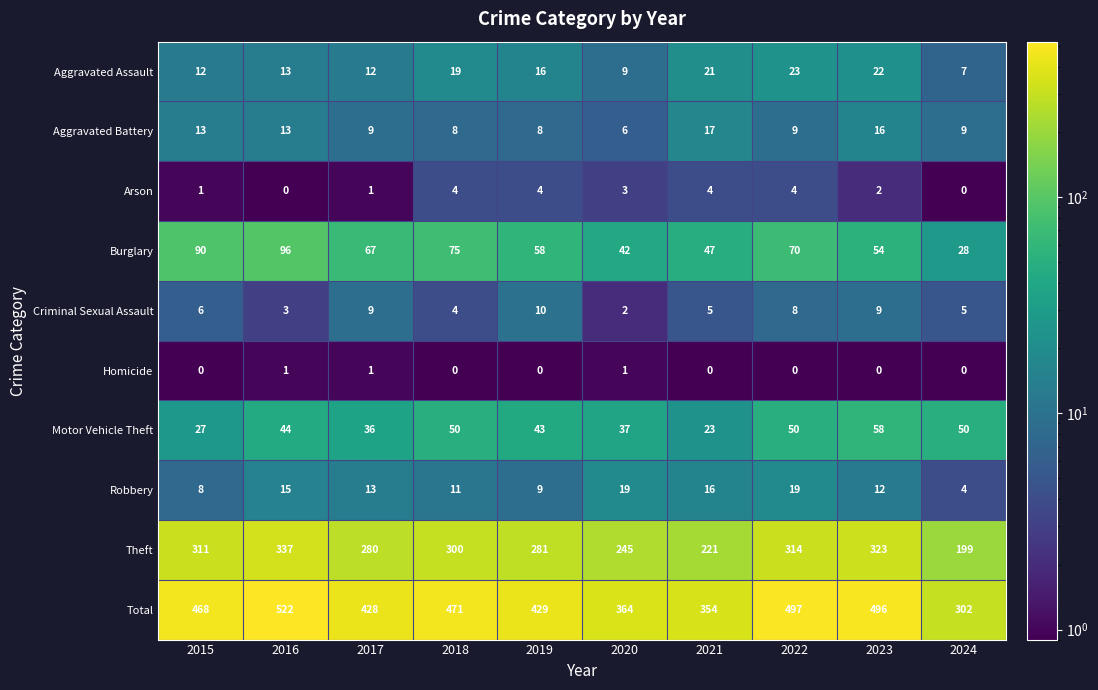

What is the maximum value shown in the chart?

522